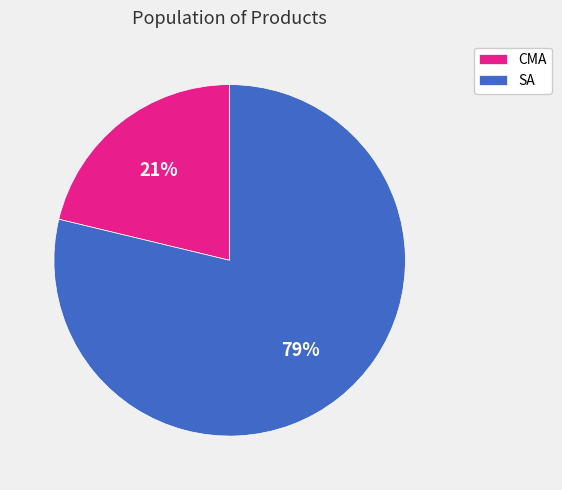

To the nearest percent, what portion does SA represent?

79%